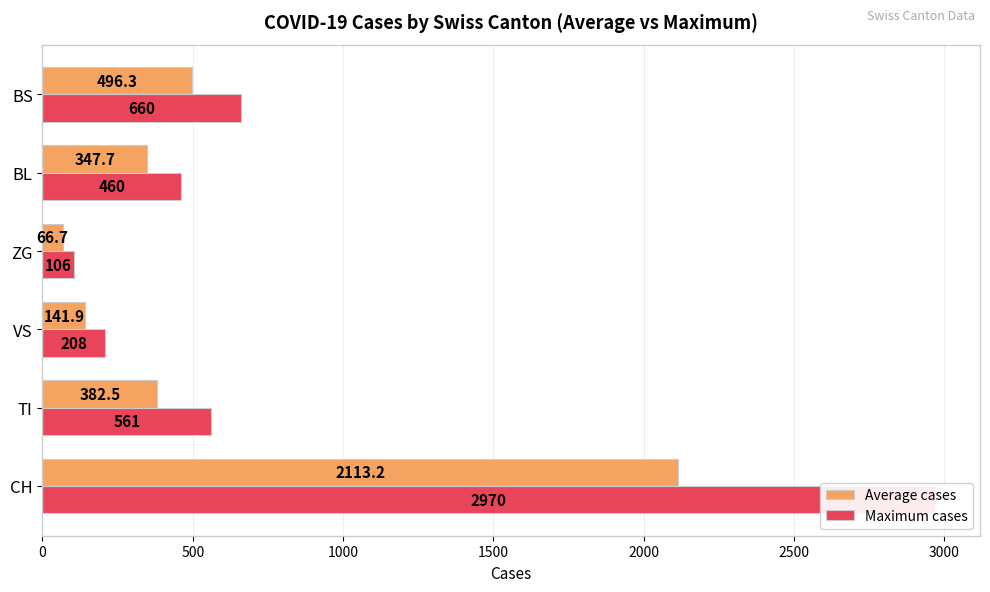

What is the difference between the second highest and minimum values in the Average cases series?

429.6